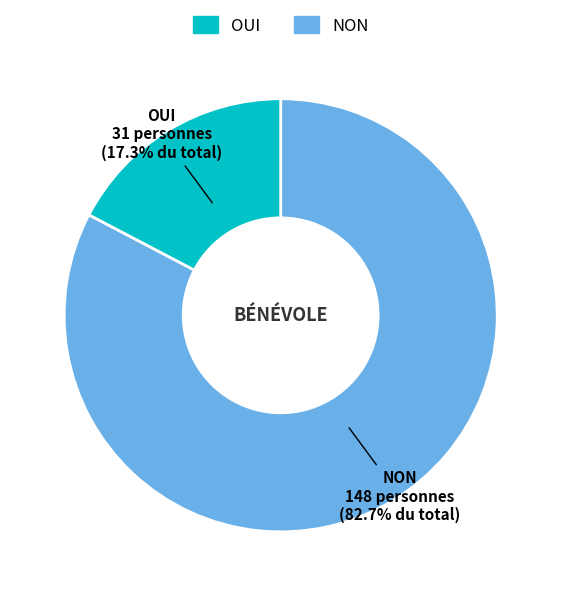

What is the ratio of the value at OUI to the value at NON?

0.2